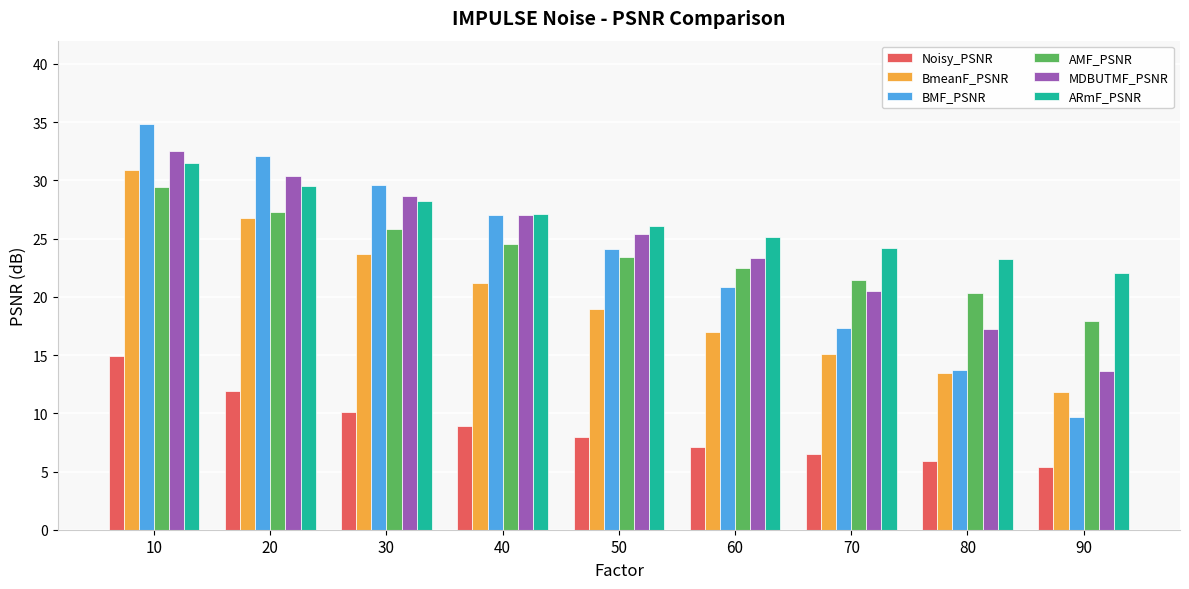

Read the Noisy_PSNR value at 40.

8.9